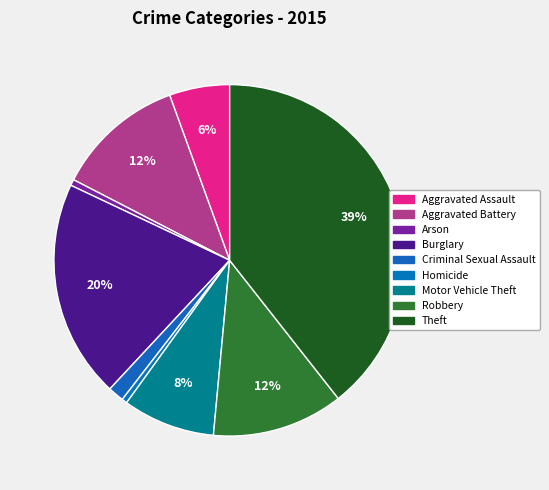

What percentage is the Theft slice, to the nearest percent?

39%